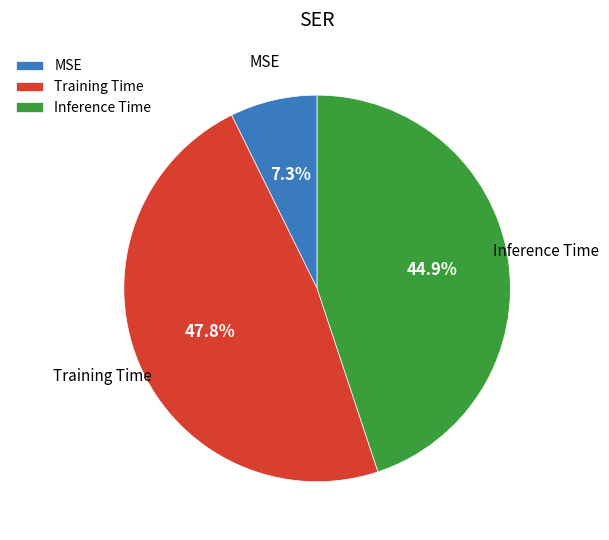

To the nearest percent, what portion does Training Time represent?

48%